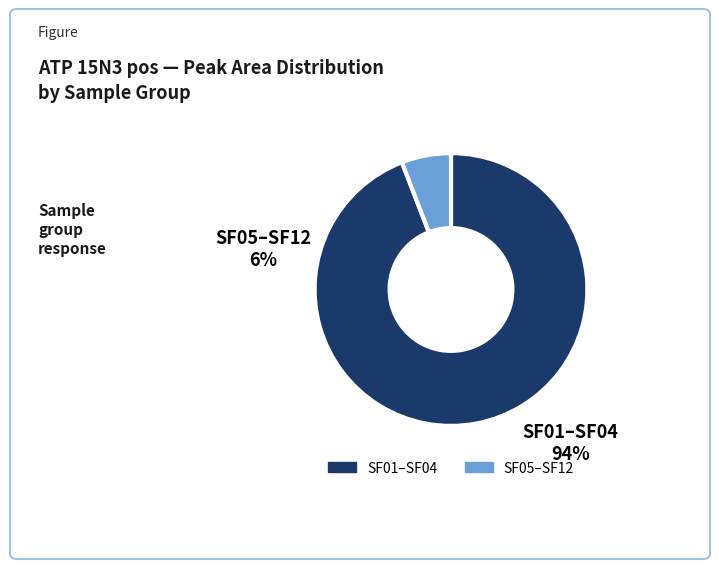

Does any single category account for the majority?

Yes